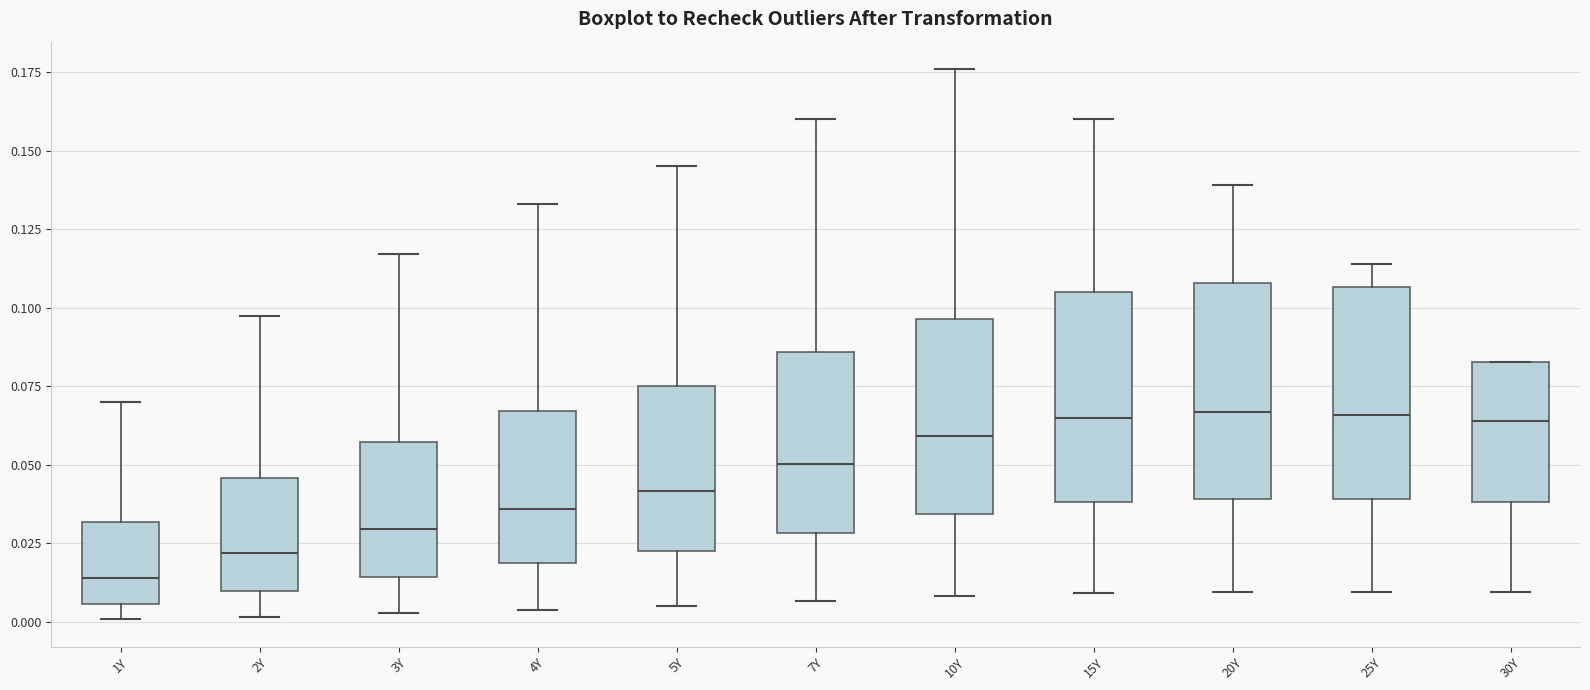

Reading left to right, transcribe this box plot: for each box, give where its median line is, the range the box spans, and where its two whiskers end, as read against the y-axis. The values are not printed on the chart, so give them approximately, as read against the axis.

1Y: median 0.015, box 0.005 to 0.030, whiskers 0.000 to 0.070
2Y: median 0.020, box 0.010 to 0.045, whiskers 0.000 to 0.095
3Y: median 0.030, box 0.015 to 0.055, whiskers 0.005 to 0.115
4Y: median 0.035, box 0.020 to 0.065, whiskers 0.005 to 0.135
5Y: median 0.040, box 0.020 to 0.075, whiskers 0.005 to 0.145
7Y: median 0.050, box 0.030 to 0.085, whiskers 0.005 to 0.160
10Y: median 0.060, box 0.035 to 0.095, whiskers 0.010 to 0.175
15Y: median 0.065, box 0.040 to 0.105, whiskers 0.010 to 0.160
20Y: median 0.065, box 0.040 to 0.110, whiskers 0.010 to 0.140
25Y: median 0.065, box 0.040 to 0.105, whiskers 0.010 to 0.115
30Y: median 0.065, box 0.040 to 0.085, whiskers 0.010 to 0.085